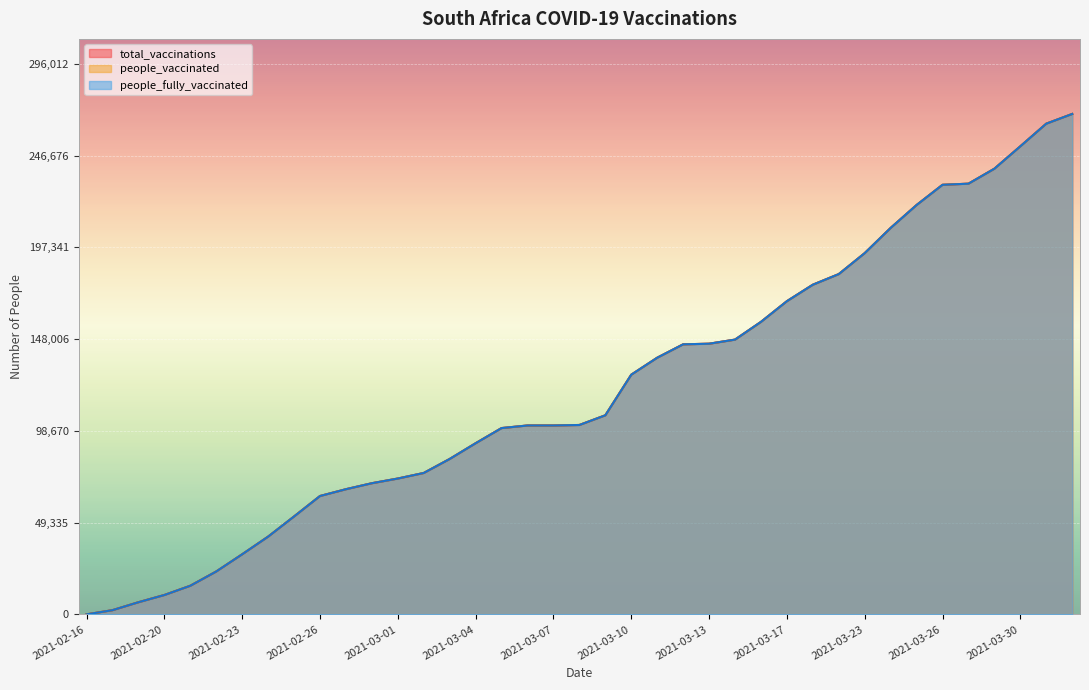

Which series has the largest total across all categories?

total_vaccinations